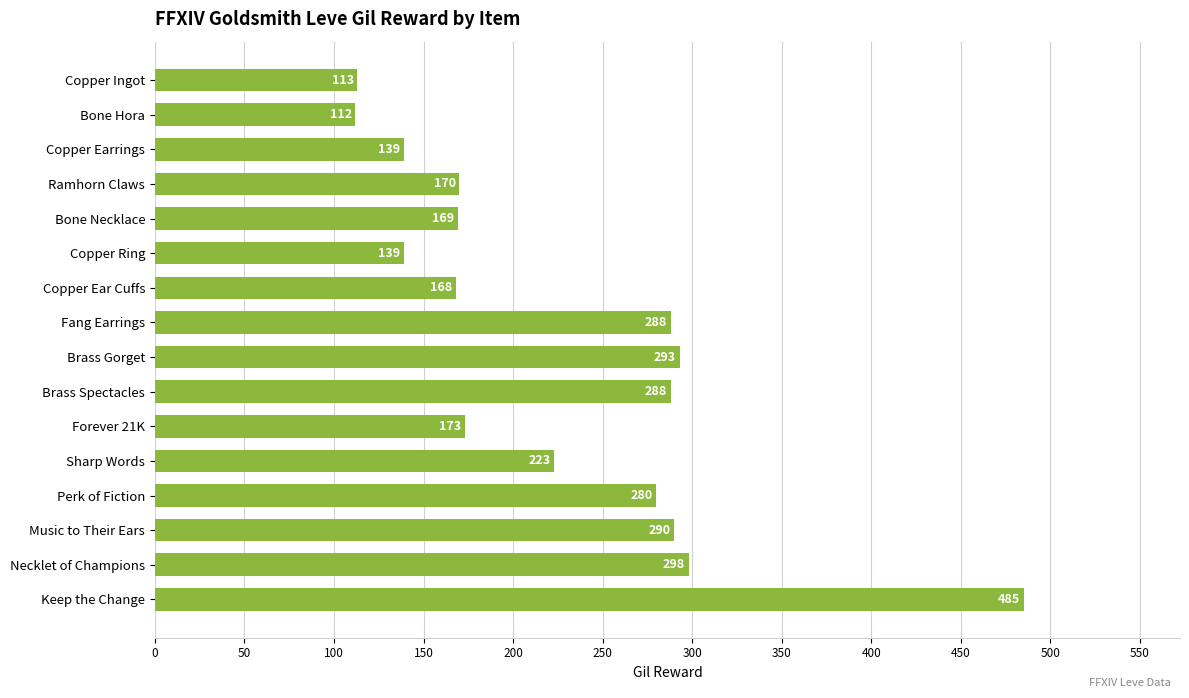

What is the change in value from Ramhorn Claws to Fang Earrings?

+118